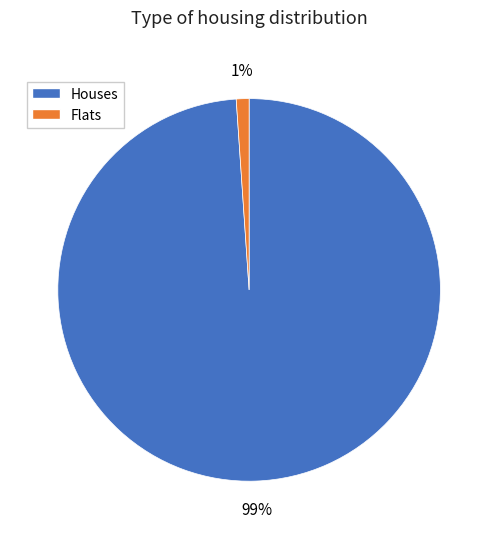

To the nearest percent, what is the difference between the largest and smallest slice percentages?

98%